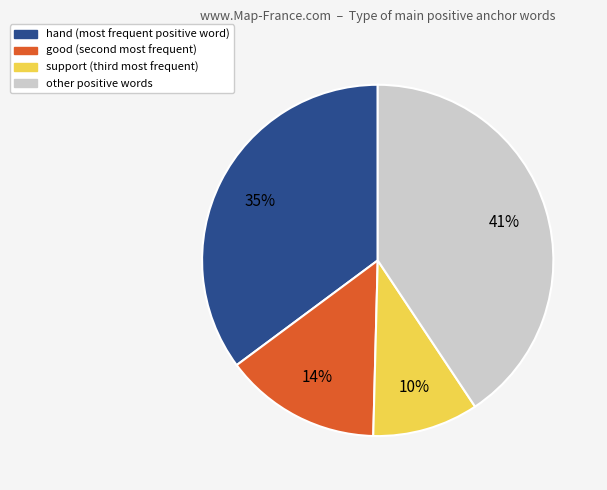

Is there a majority slice in this chart?

No